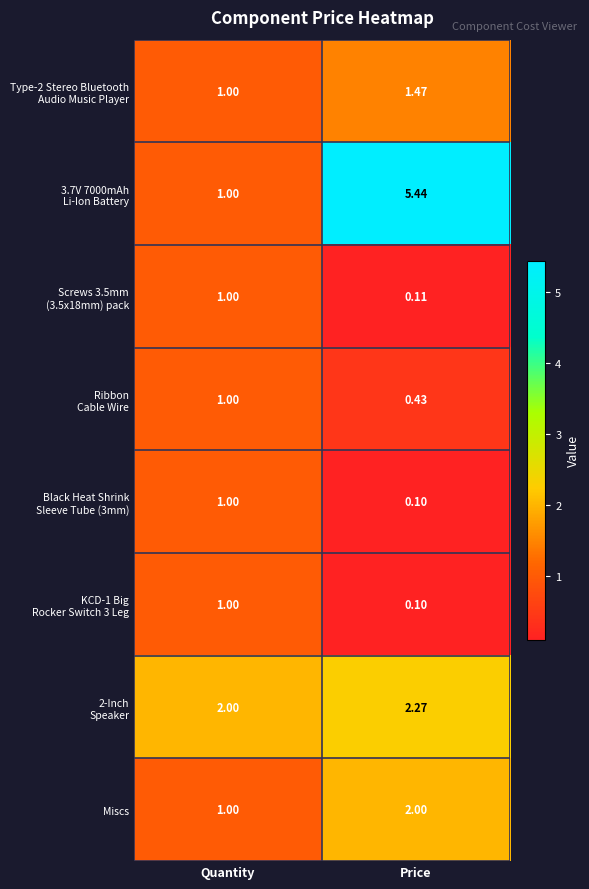

At which category is the sum across all series the highest?

Price